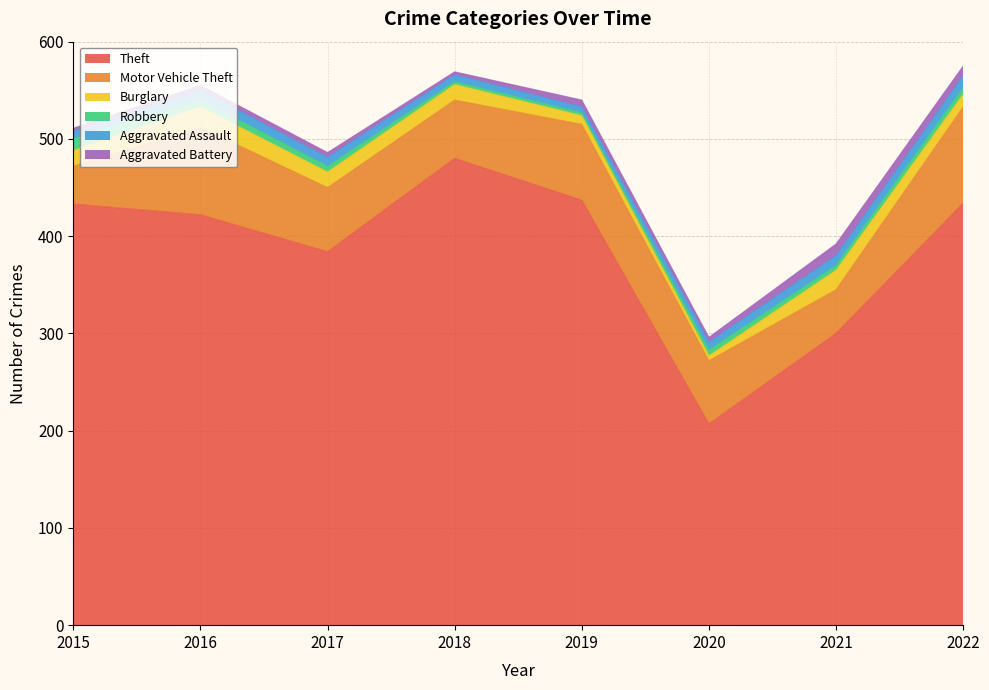

At which category does Theft reach its first local peak?

2018